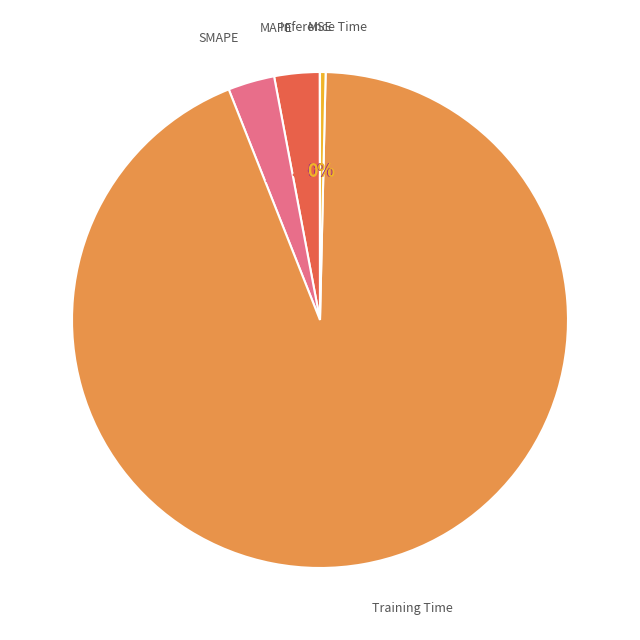

Does any single category account for the majority?

Yes